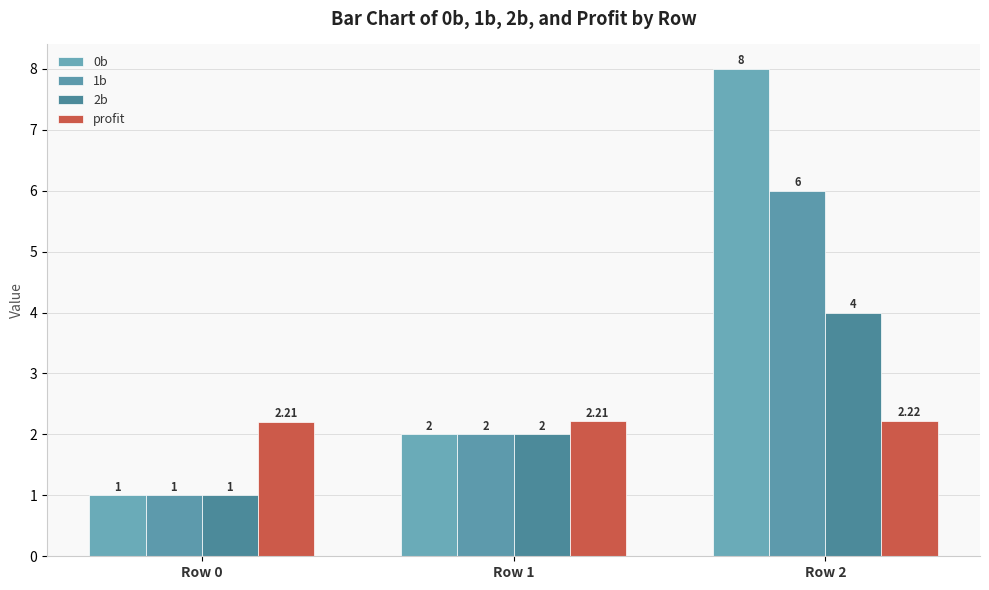

True or false: profit has a value of 2.2 at Row 1.

True